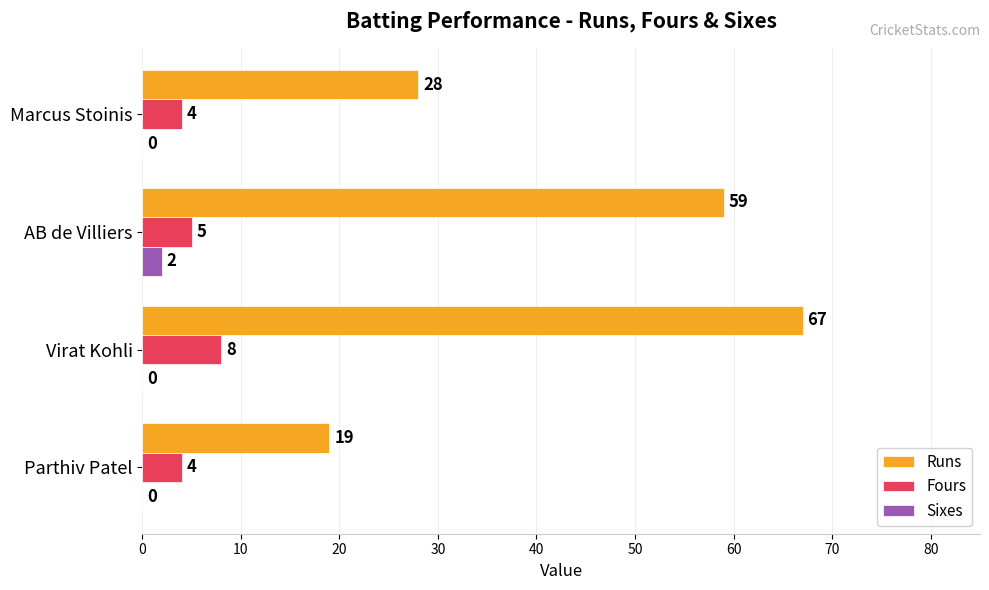

The value of Fours at AB de Villiers is 5. True or false?

True